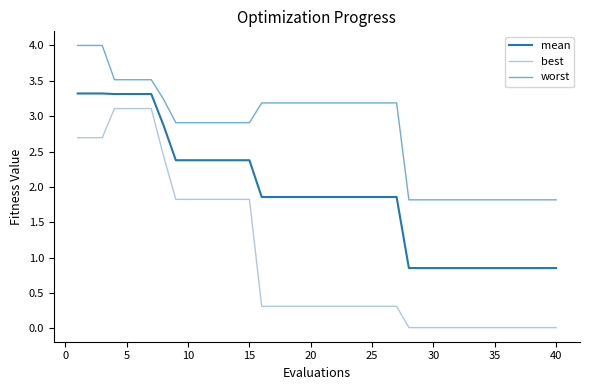

Rank the series by their average value, from lowest to highest.

best, mean, worst